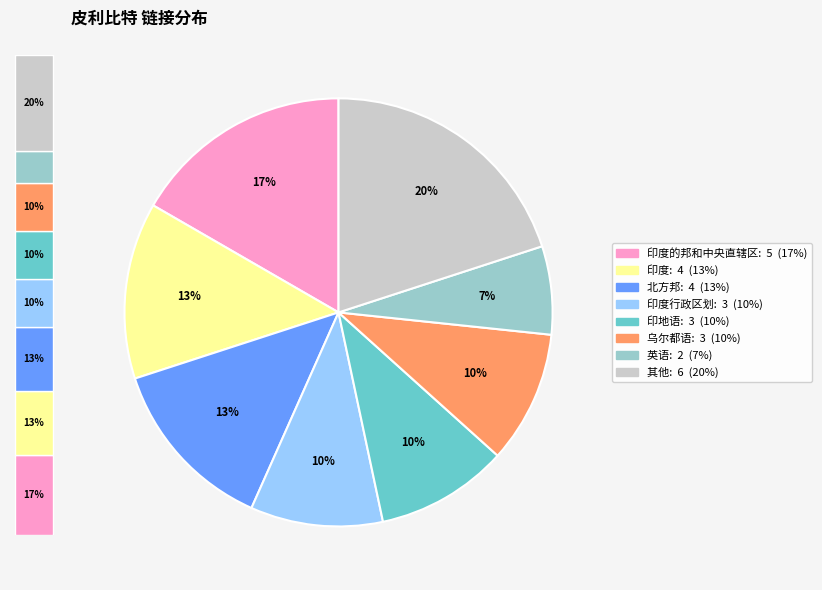

Is there a majority slice in this chart?

No